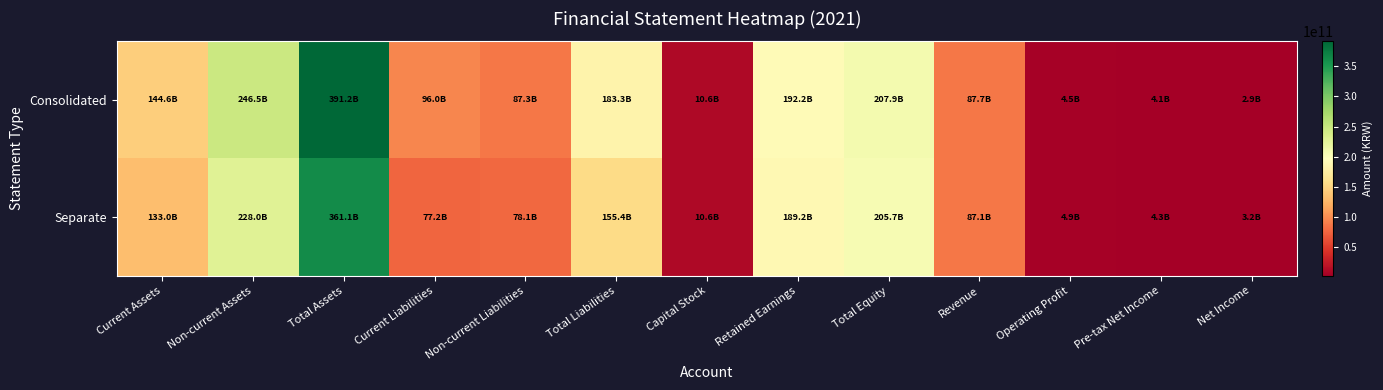

How many series are shown in this chart?

2